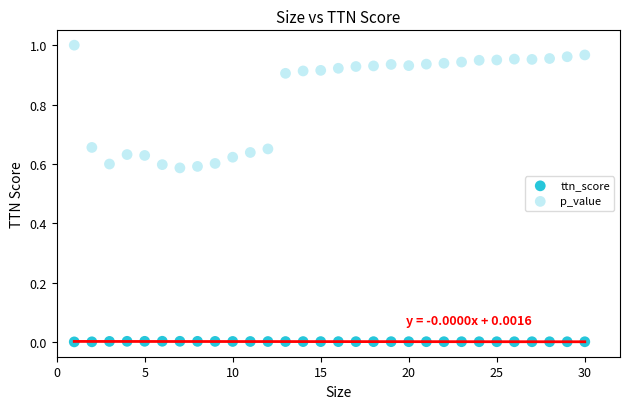

Across all data points, what is the range of X values (max minus min)?

29.0